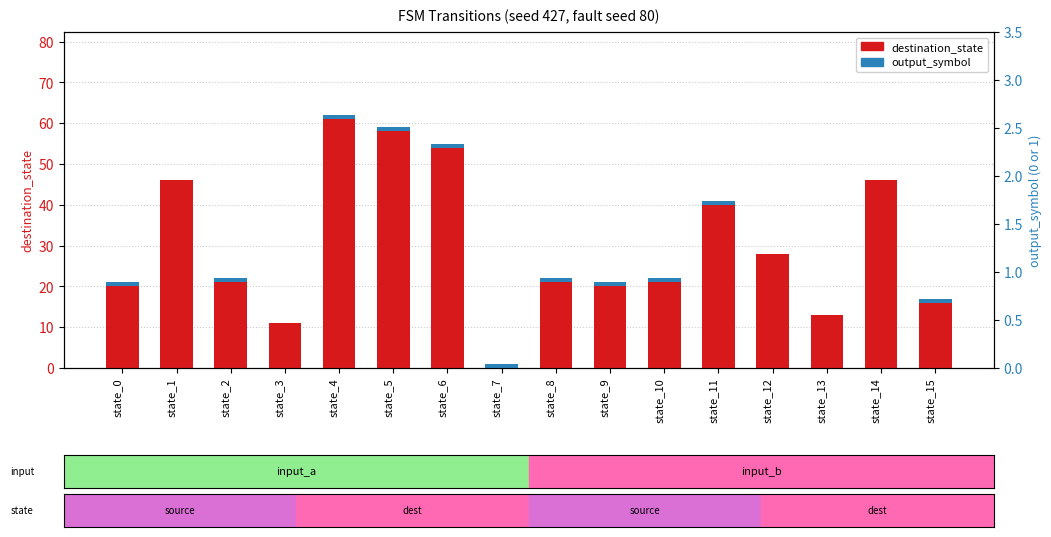

Which category has the lowest value across all series?

state_7